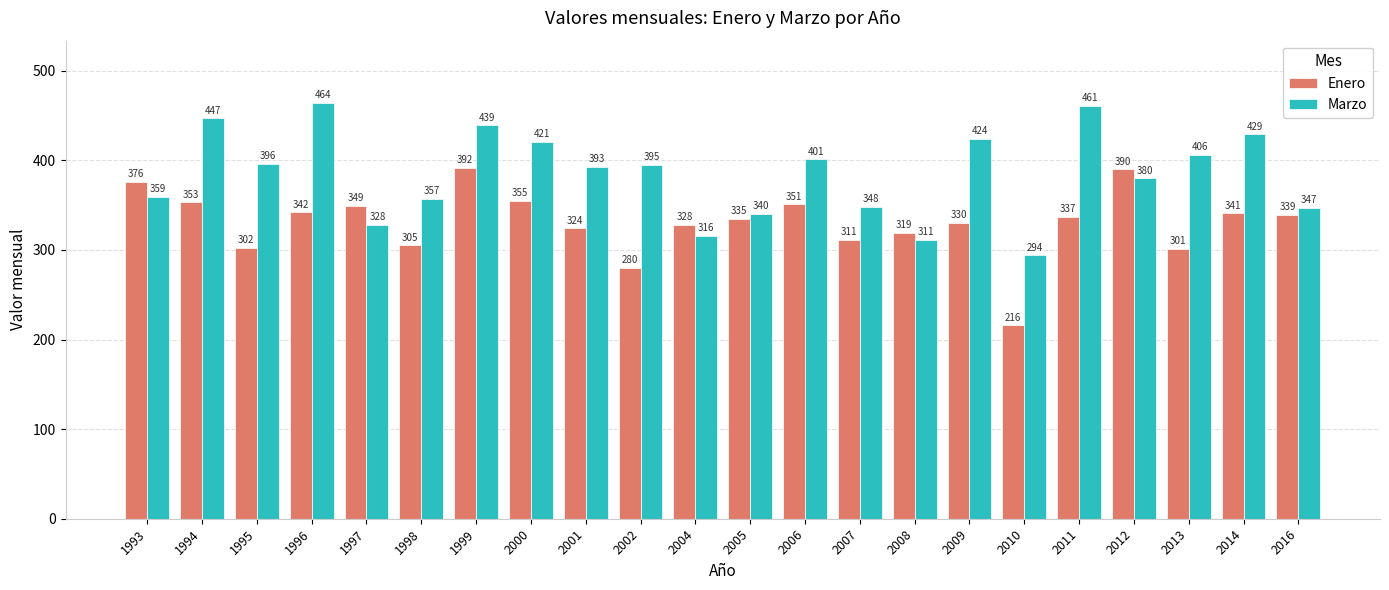

Reading left to right, extract all data points from this chart.

Enero: 1993=376	1994=353	1995=302	1996=342	1997=349	1998=305	1999=392	2000=355	2001=324	2002=280	2004=328	2005=335	2006=351	2007=311	2008=319	2009=330	2010=216	2011=337	2012=390	2013=301	2014=341	2016=339
Marzo: 1993=359	1994=447	1995=396	1996=464	1997=328	1998=357	1999=439	2000=421	2001=393	2002=395	2004=316	2005=340	2006=401	2007=348	2008=311	2009=424	2010=294	2011=461	2012=380	2013=406	2014=429	2016=347